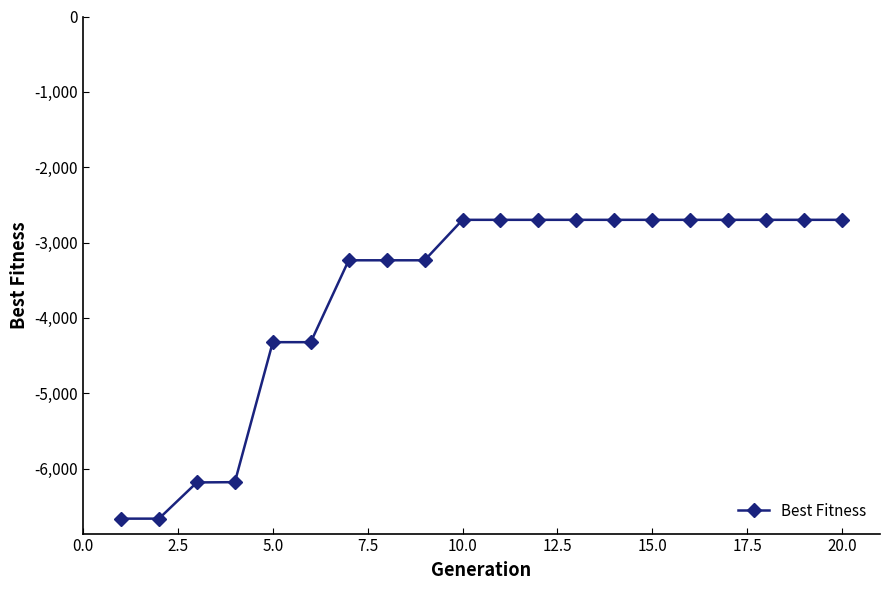

What is the average value?

-3685.9